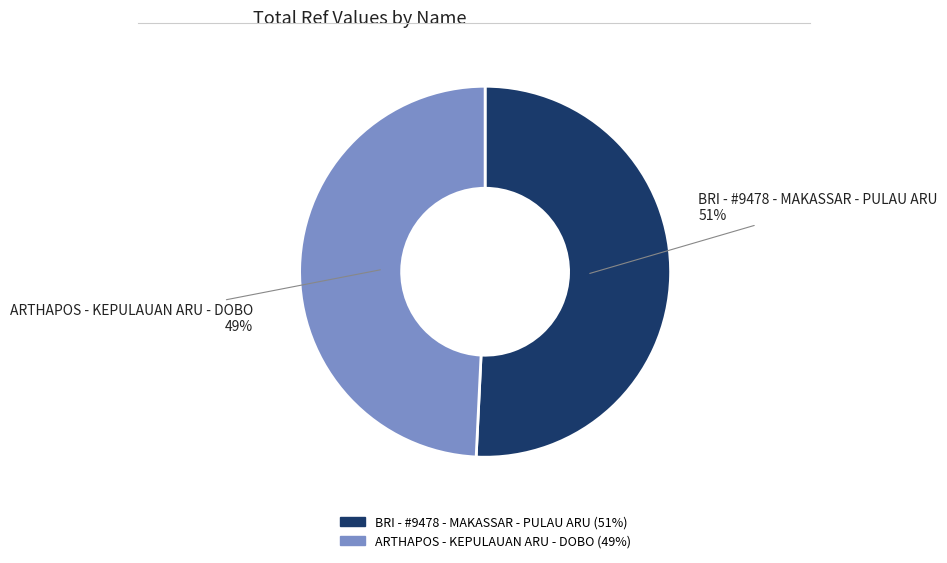

Approximately how many times larger is the value at ARTHAPOS - KEPULAUAN ARU - DOBO compared to BRI - #9478 - MAKASSAR - PULAU ARU?

1.0